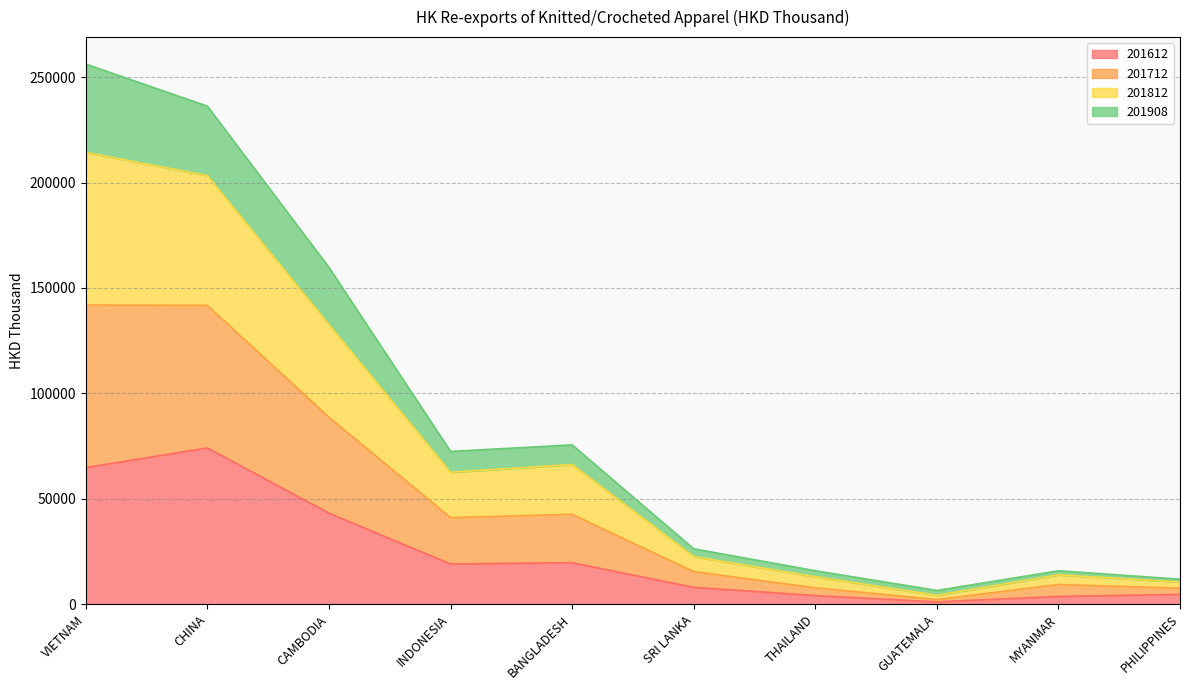

What is the total value across all series at CAMBODIA?

159736.7